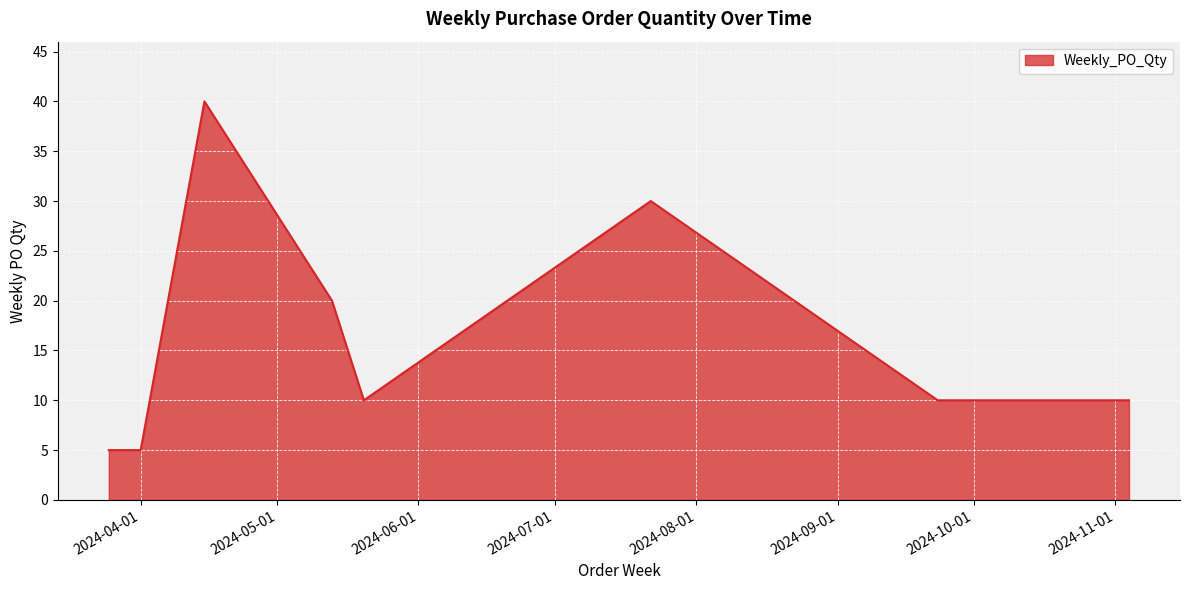

What is the difference between the maximum and minimum values?

35